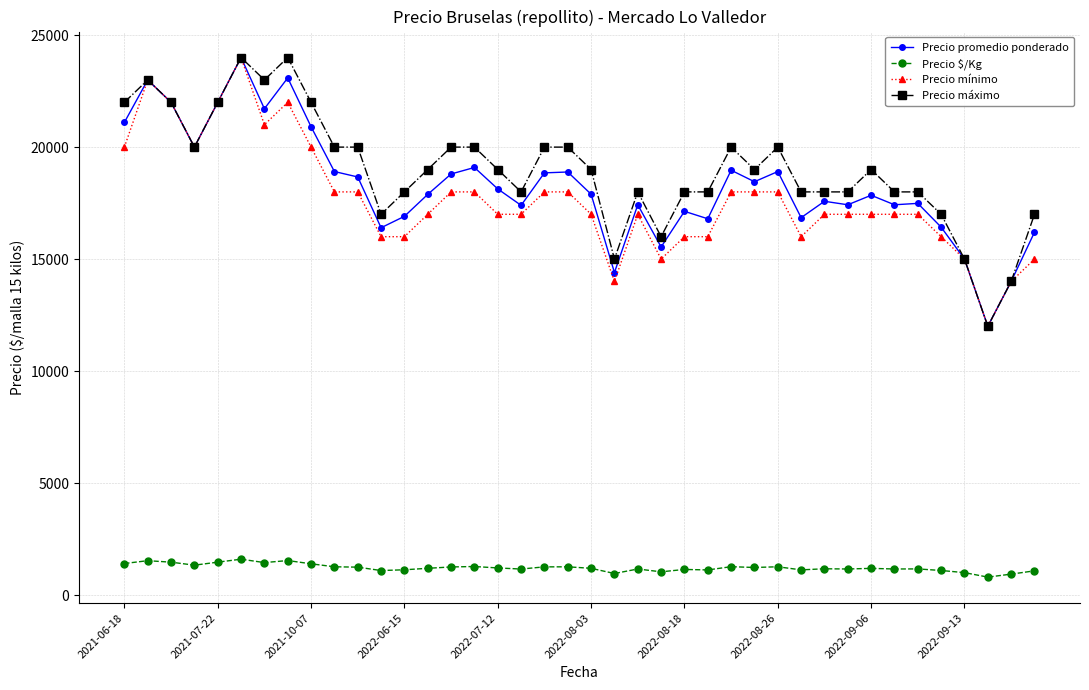

What is the smallest value displayed?

800